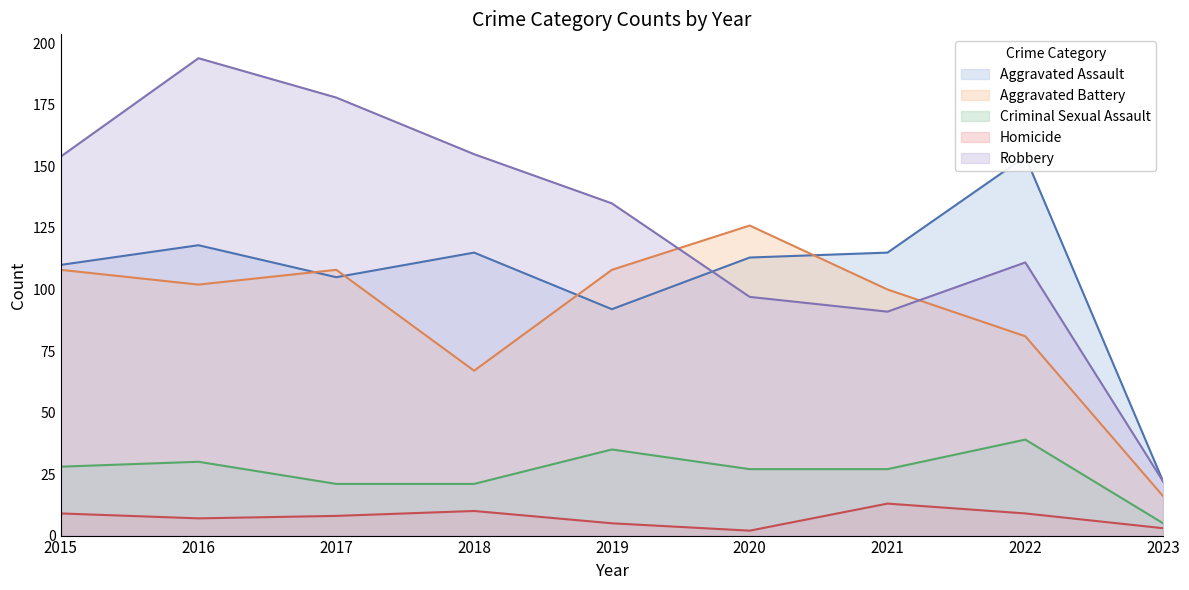

What is the value of the Criminal Sexual Assault point at the 5th from the left?

35